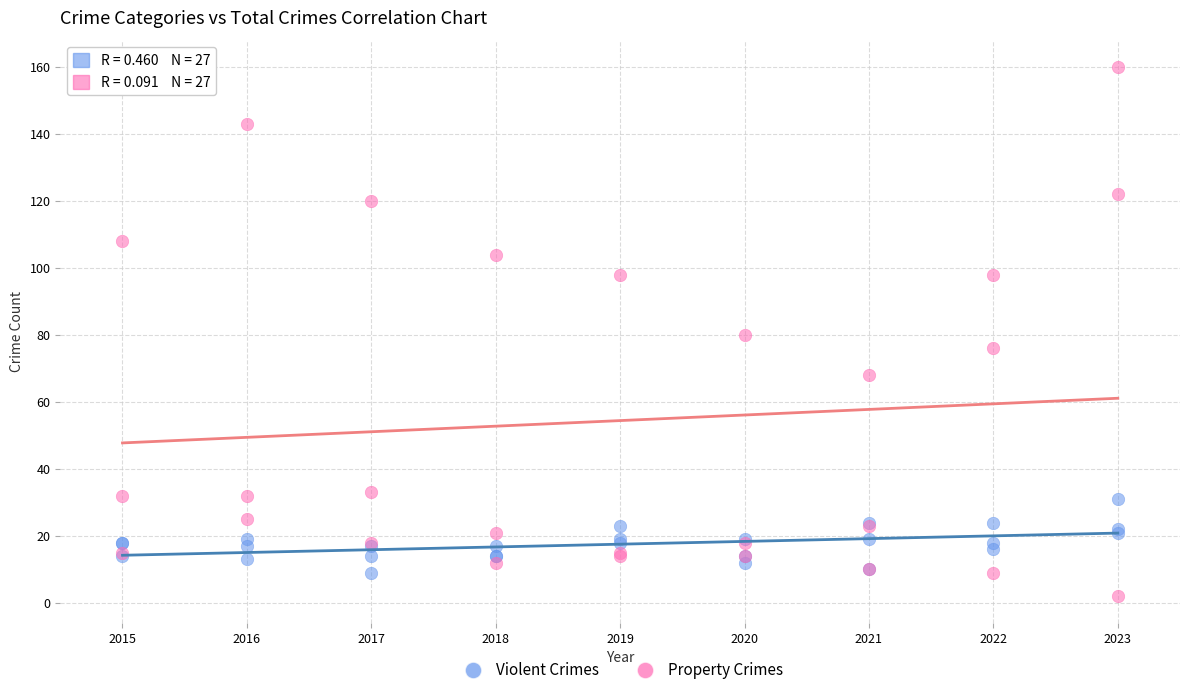

Which series contains the lowest Y value?

Property Crimes